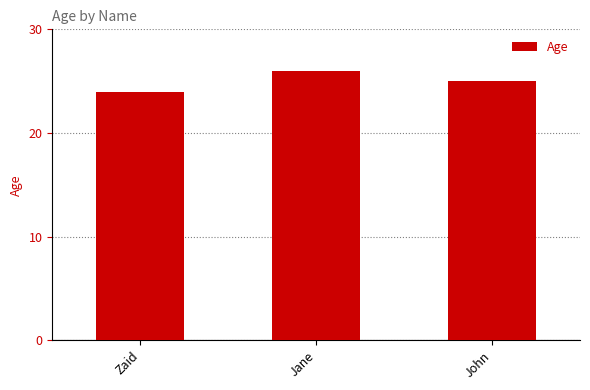

What is the sum of the values at Zaid and Jane?

50